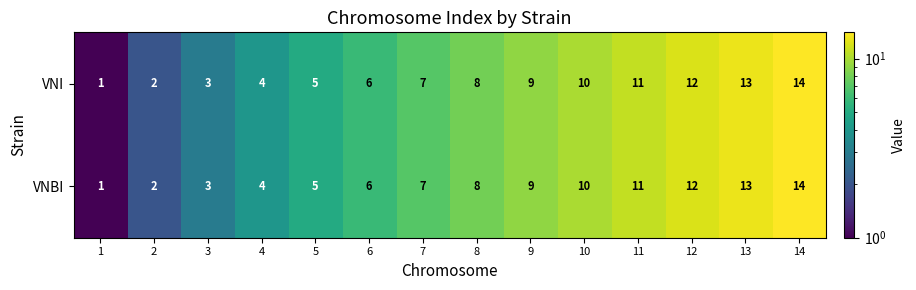

Is it true that VNBI equals 1 at 1?

True